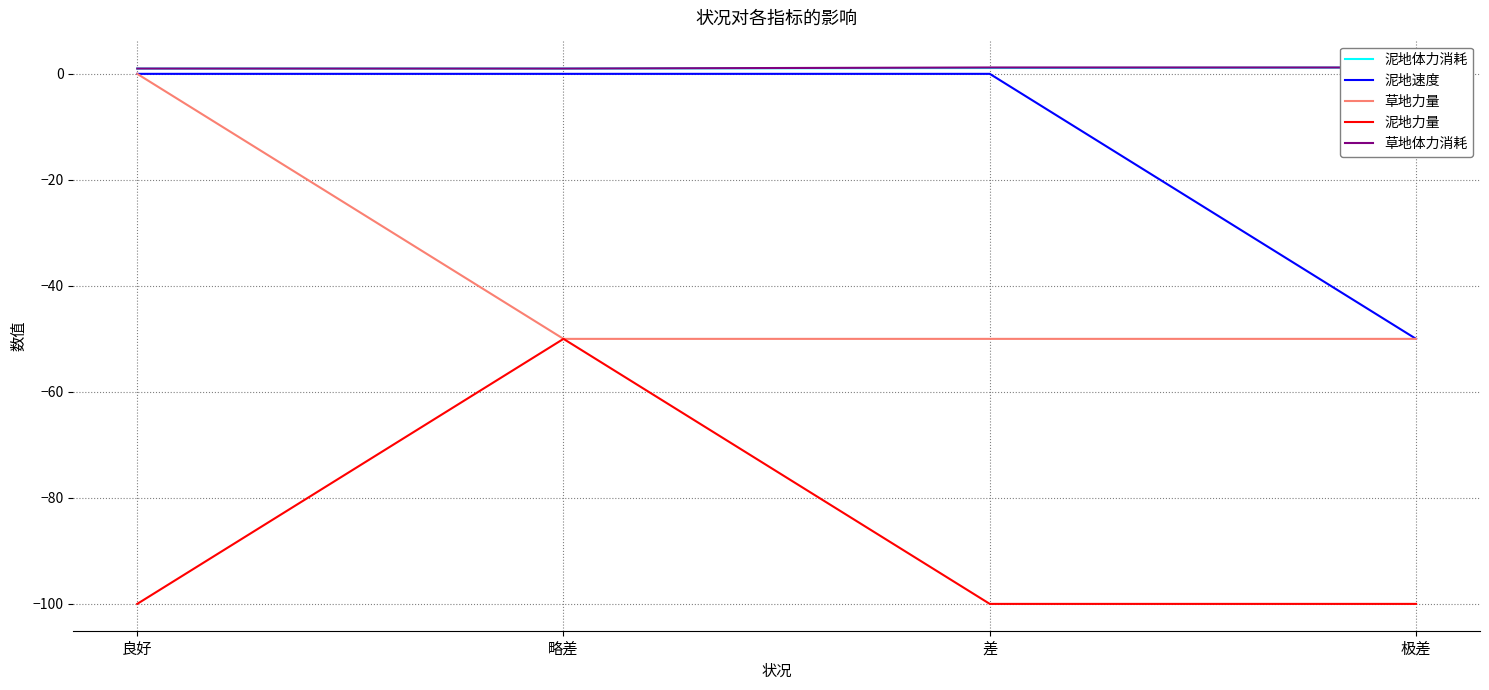

Rank the series at 略差 from lowest to highest value.

草地力量, 泥地力量, 泥地速度, 泥地体力消耗, 草地体力消耗